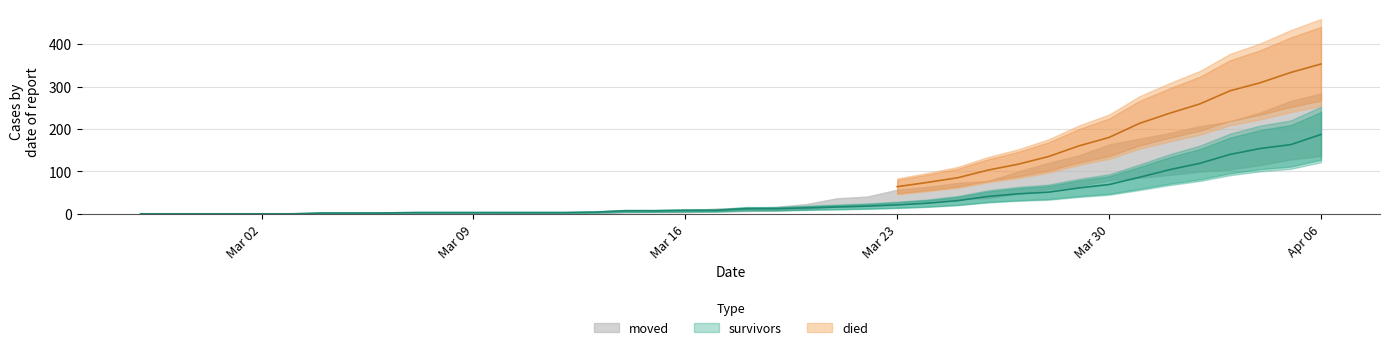

What is the difference between the maximum and minimum values in the survivors series?

187